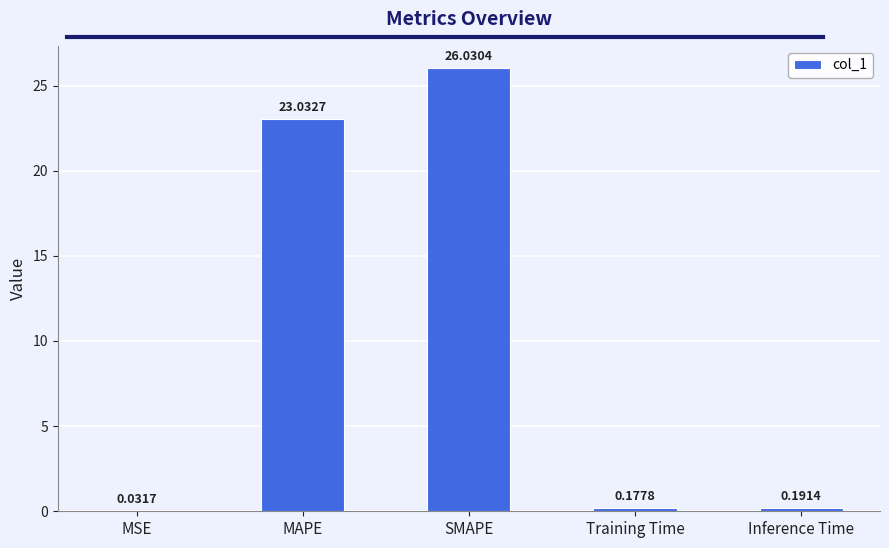

Which has a higher value, MAPE or MSE?

MAPE